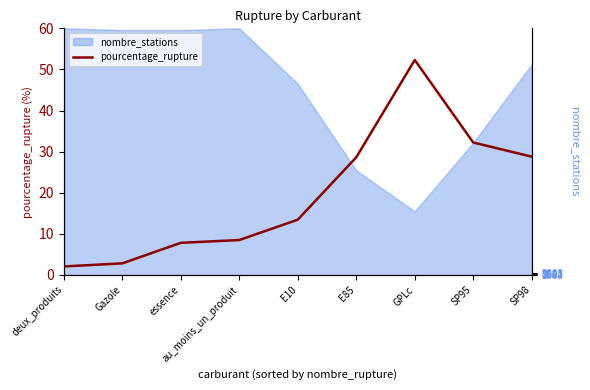

True or false: there are more than 1 points higher than both neighbors.

False